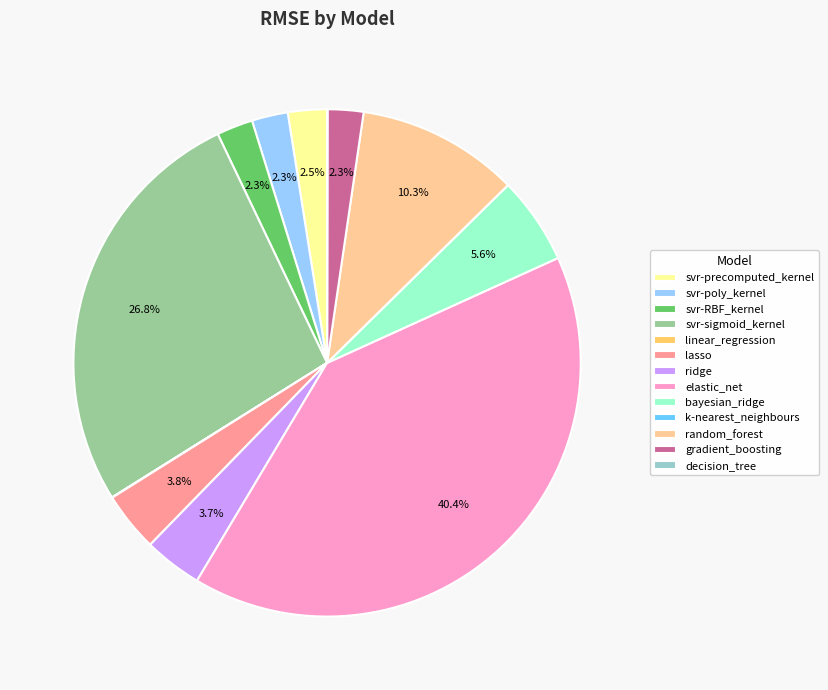

Approximately how many times larger is the value at random_forest compared to elastic_net?

0.3